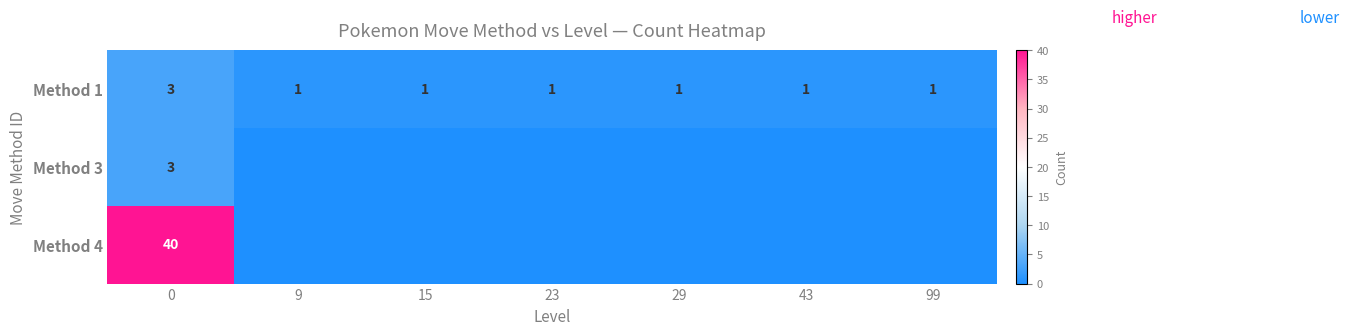

Rank the categories by row_0 value from lowest to highest.

9, 15, 23, 29, 43, 99, 0